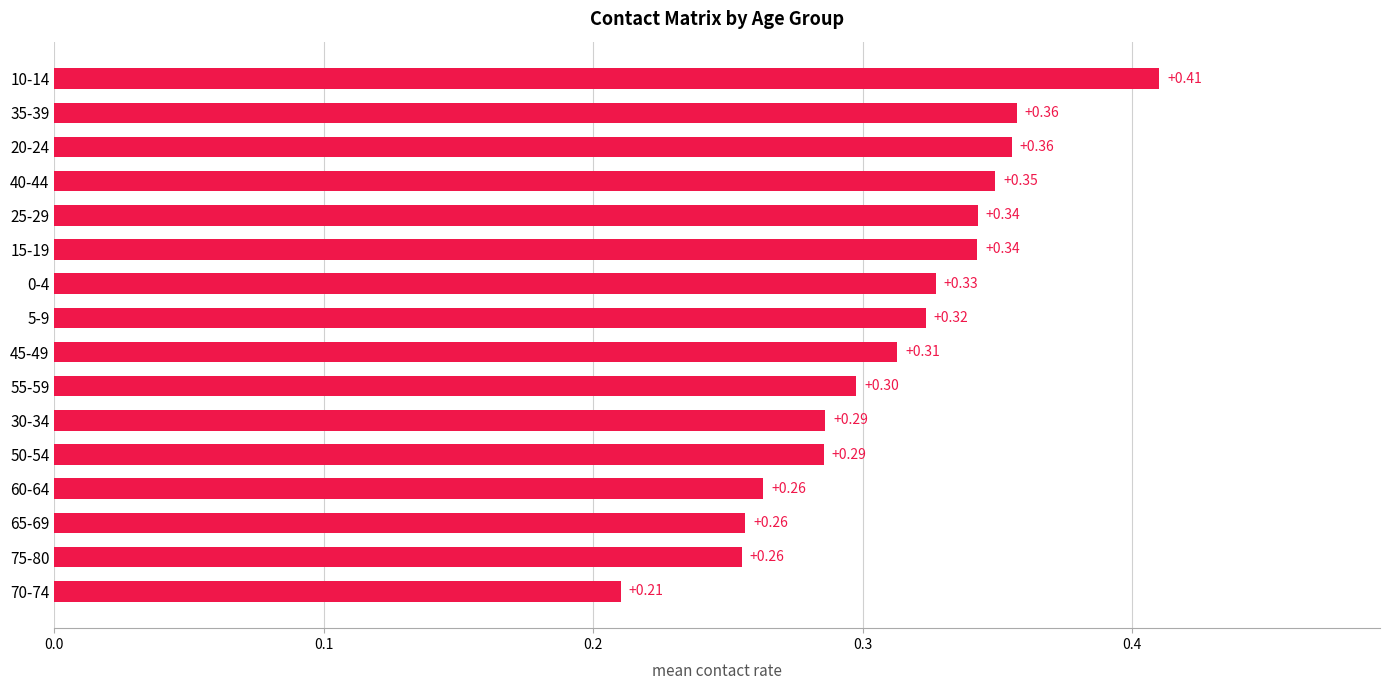

What is the change in value from 30-34 to 40-44?

+0.1